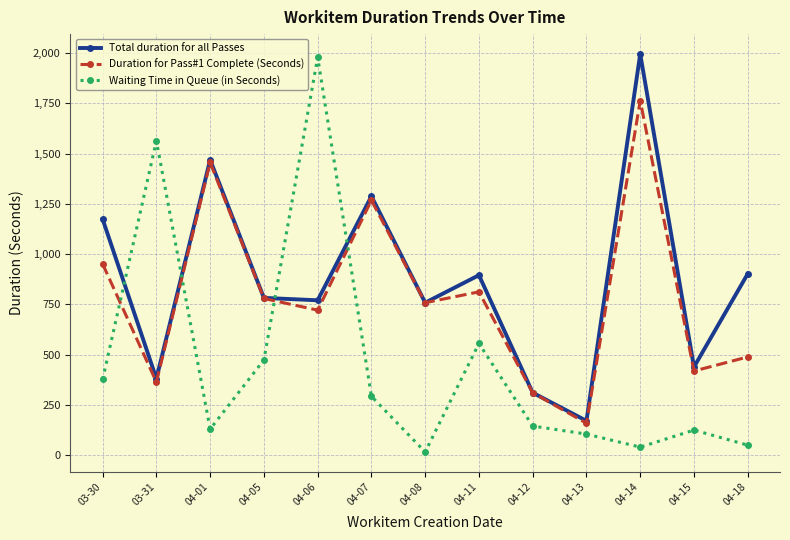

In Total duration for all Passes, how many points are lower than both neighbors (excluding endpoints)?

5